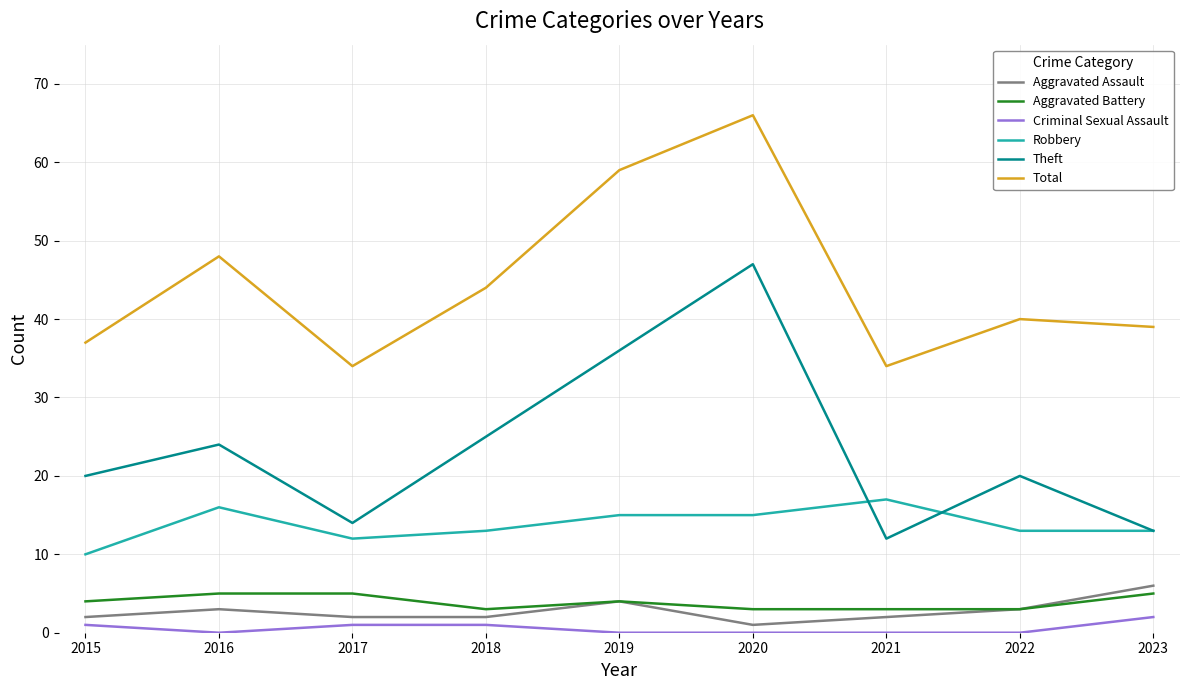

What are all the series names shown in the legend?

Aggravated Assault, Aggravated Battery, Criminal Sexual Assault, Robbery, Theft, Total